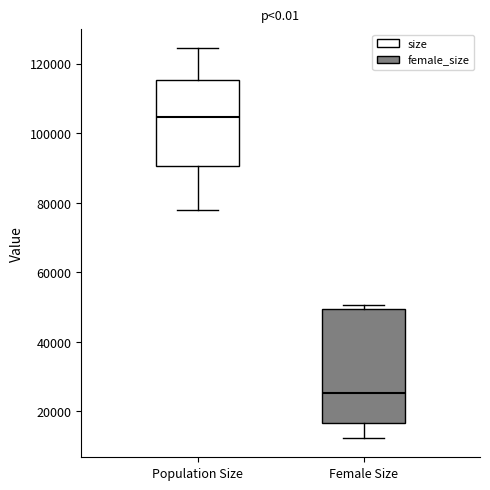

Reading left to right, transcribe this box plot: for each box, give where its median line is, the range the box spans, and where its two whiskers end, as read against the y-axis. The values are not printed on the chart, so give them approximately, as read against the axis.

Population Size: median 104000, box 90000 to 116000, whiskers 78000 to 124000
Female Size: median 26000, box 16000 to 50000, whiskers 12000 to 50000 (just above the box's upper edge)